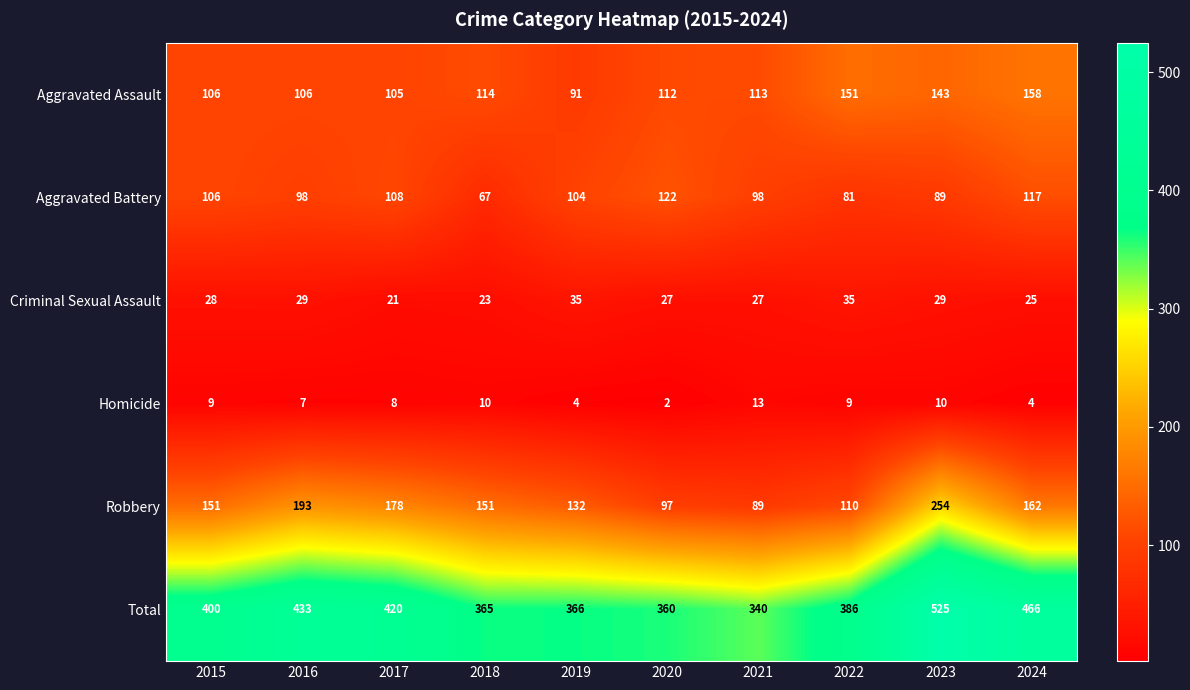

What is the spread (max minus min) of values at 2021?

327